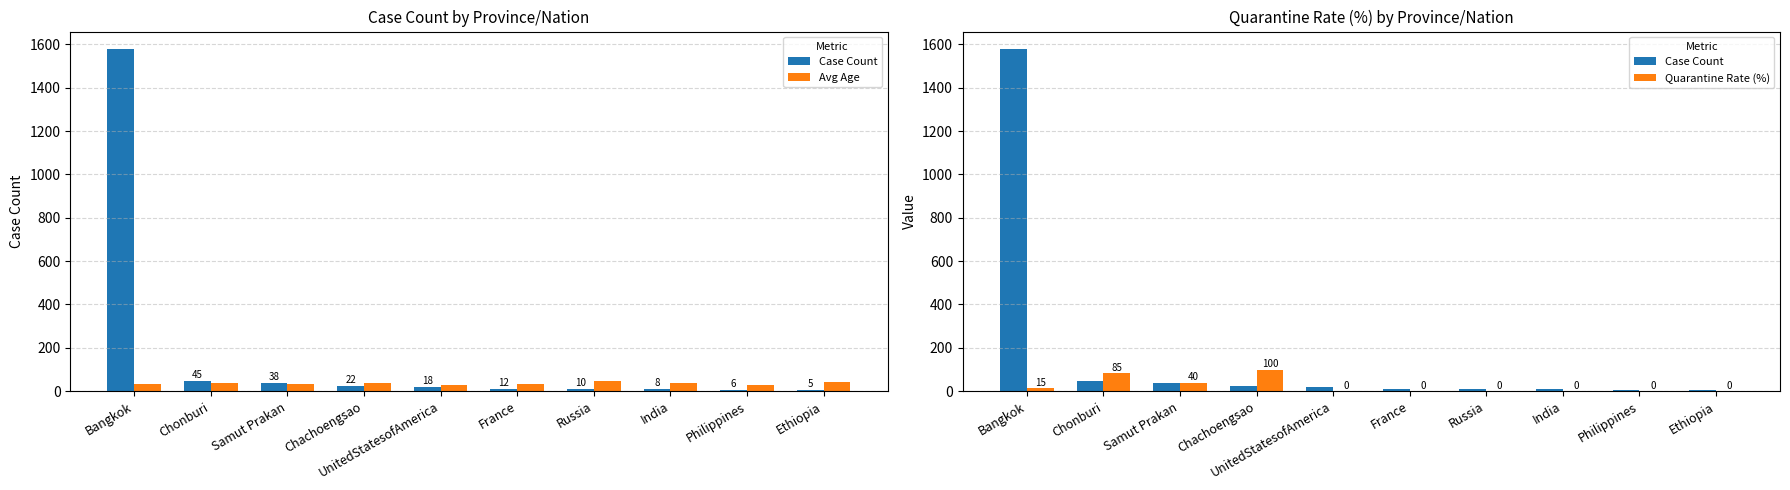

Read the Avg Age value at India, to the nearest 10.

40